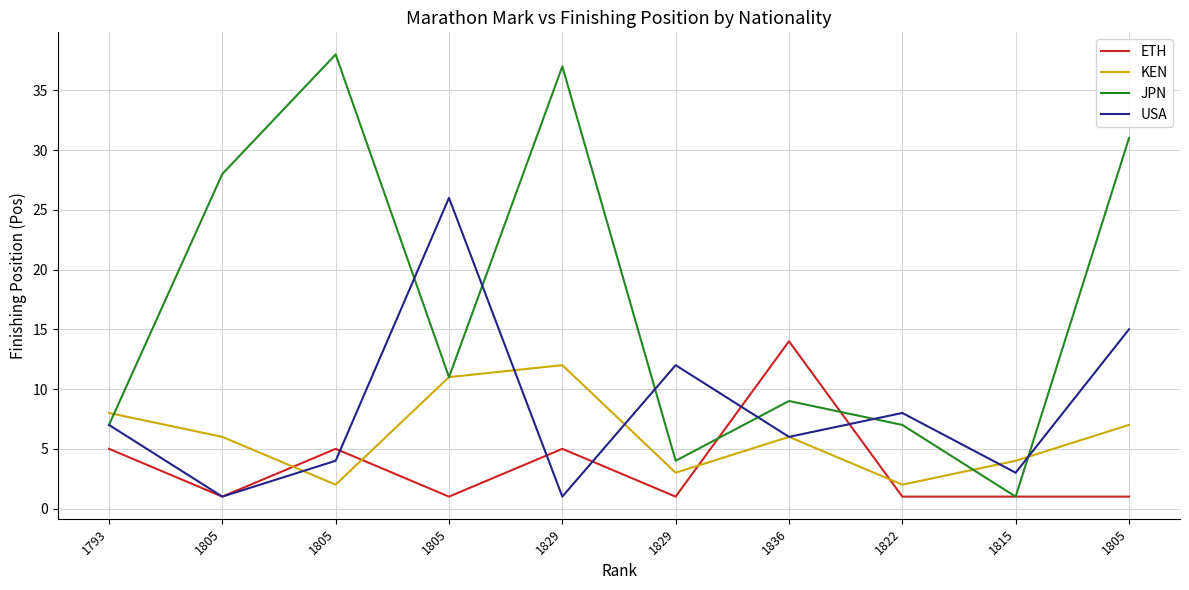

Which series has the largest total across all categories?

JPN